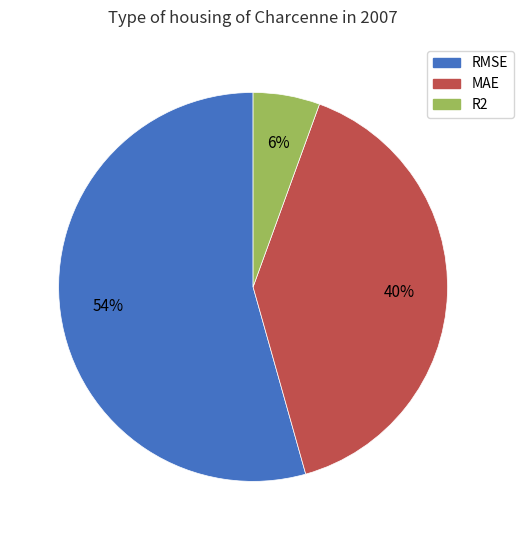

How many slices are in this pie chart?

3